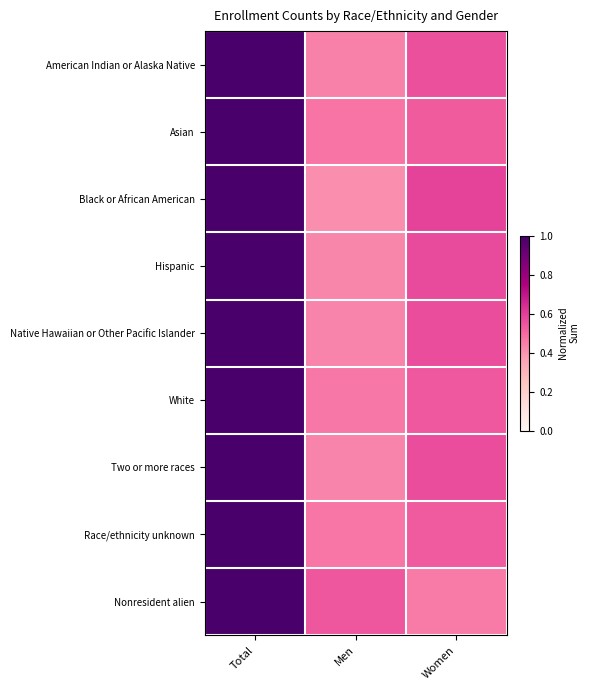

Reading right to left, extract all data points from this chart.

American Indian or Alaska Native: Women=0.6	Men=0.4	Total=1.0
Asian: Women=0.5	Men=0.5	Total=1.0
Black or African American: Women=0.6	Men=0.4	Total=1.0
Hispanic: Women=0.6	Men=0.4	Total=1.0
Native Hawaiian or Other Pacific Islander: Women=0.6	Men=0.4	Total=1.0
White: Women=0.5	Men=0.5	Total=1.0
Two or more races: Women=0.6	Men=0.4	Total=1.0
Race/ethnicity unknown: Women=0.5	Men=0.5	Total=1.0
Nonresident alien: Women=0.5	Men=0.5	Total=1.0